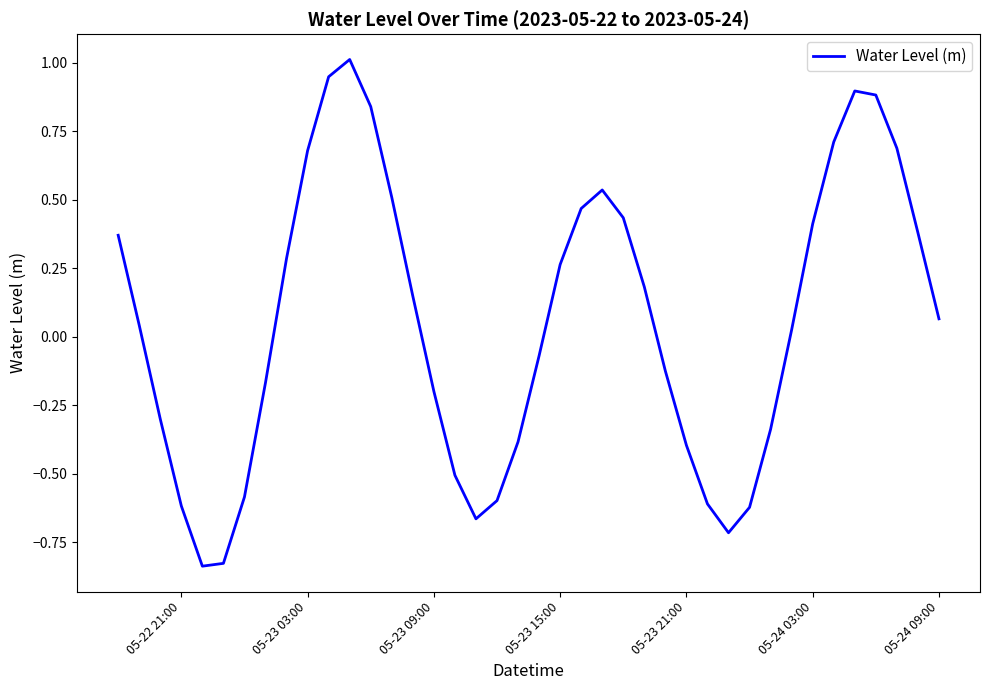

What is the difference between the maximum and minimum values?

1.8